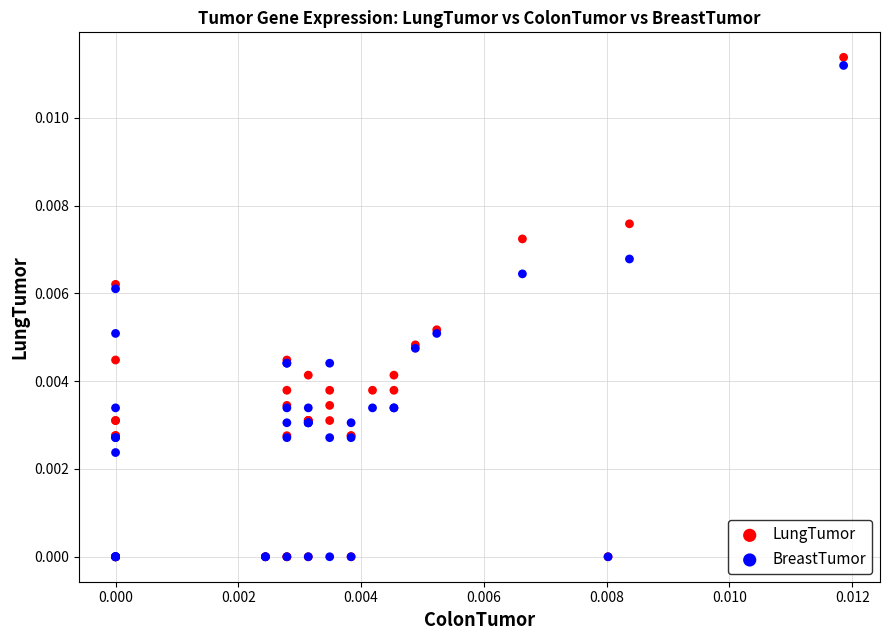

Which series reaches the maximum Y coordinate?

LungTumor